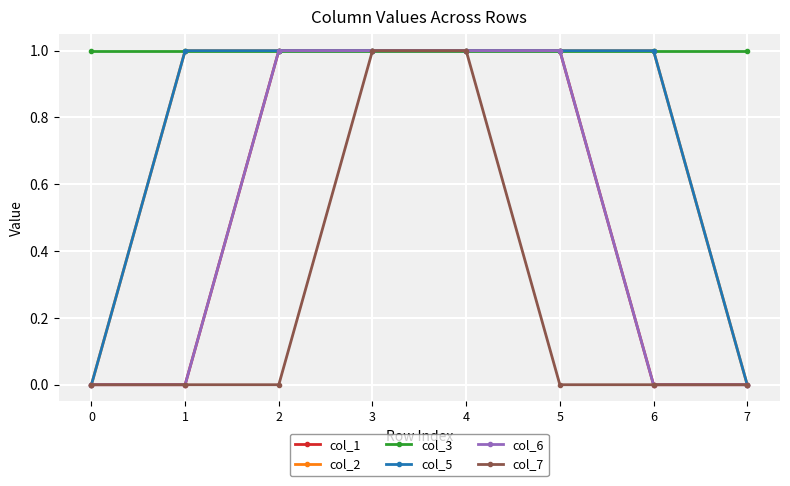

At 2, list the series in order from smallest to largest.

col_7, col_1, col_2, col_3, col_5, col_6